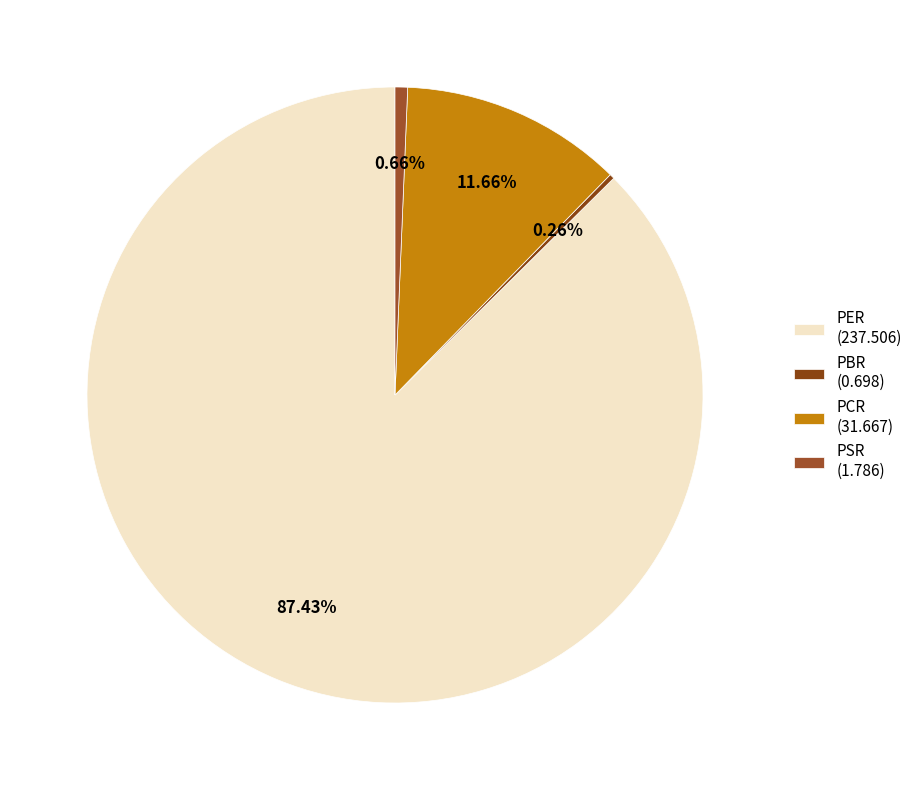

How many segments does this pie chart have?

4